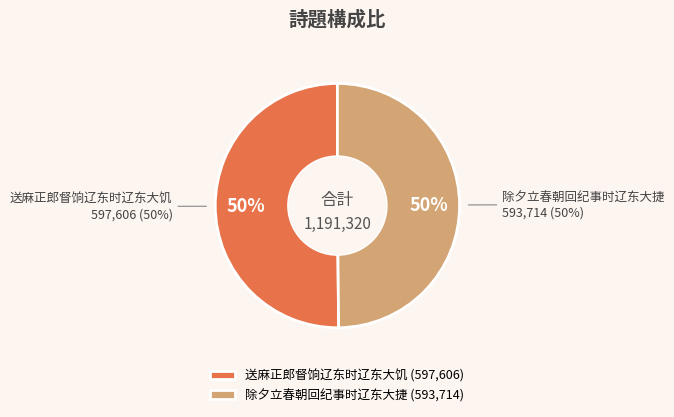

Which slice represents more than half of the pie?

送麻正郎督饷辽东时辽东大饥